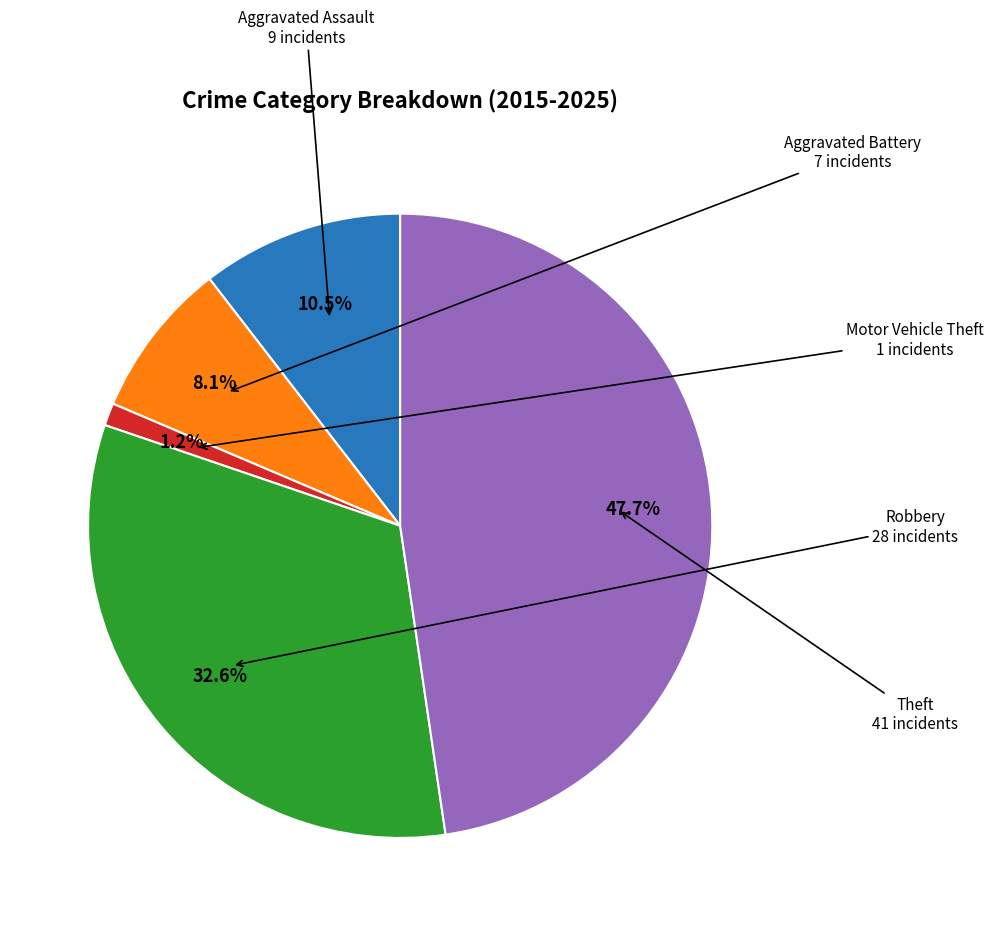

Is there any slice that represents more than half of the pie?

No